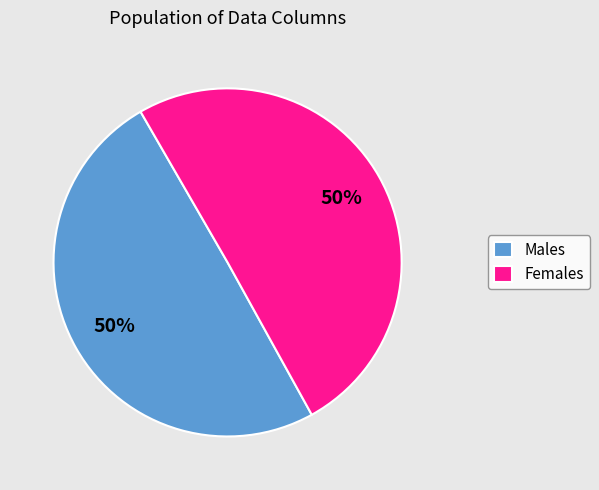

True or false: Males accounts for 57% of the total.

False